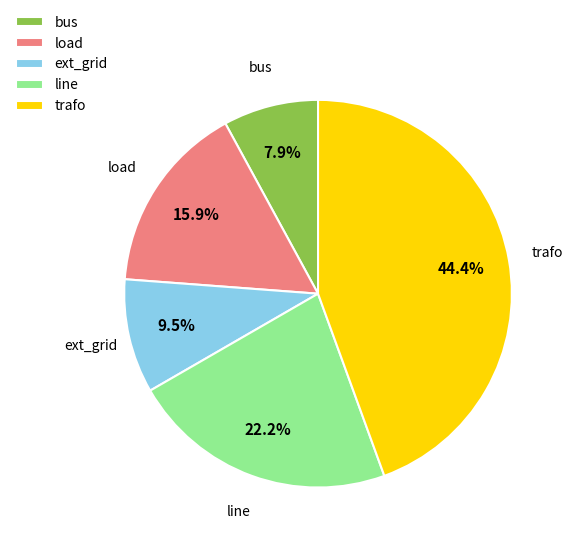

Do trafo and line together represent more than half of the pie?

Yes